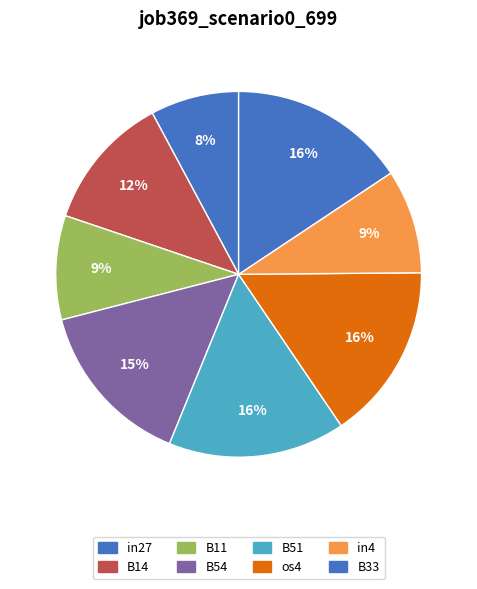

Do B33 and B51 together represent more than half of the pie?

No